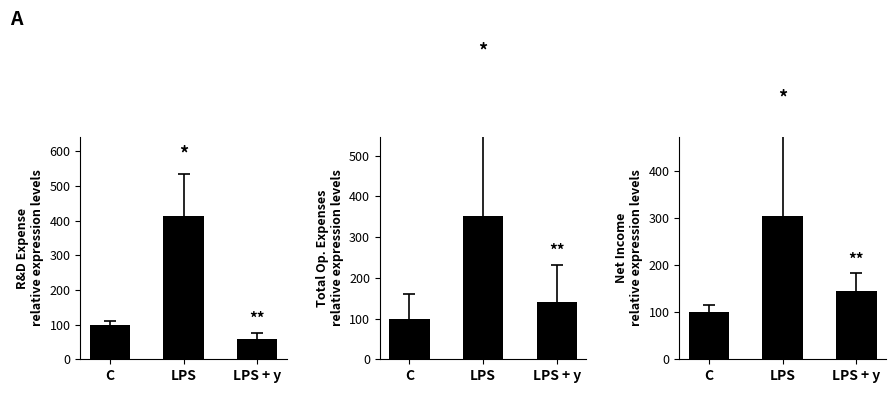

Which category has the highest value in the Total Operating Expenses series?

LPS